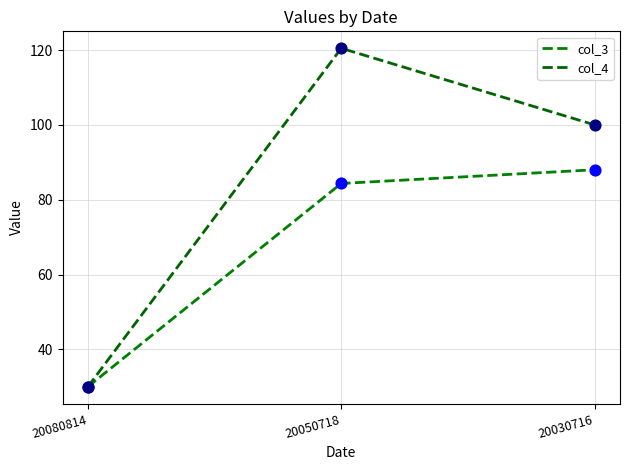

Does the chart have visible grid lines?

Yes